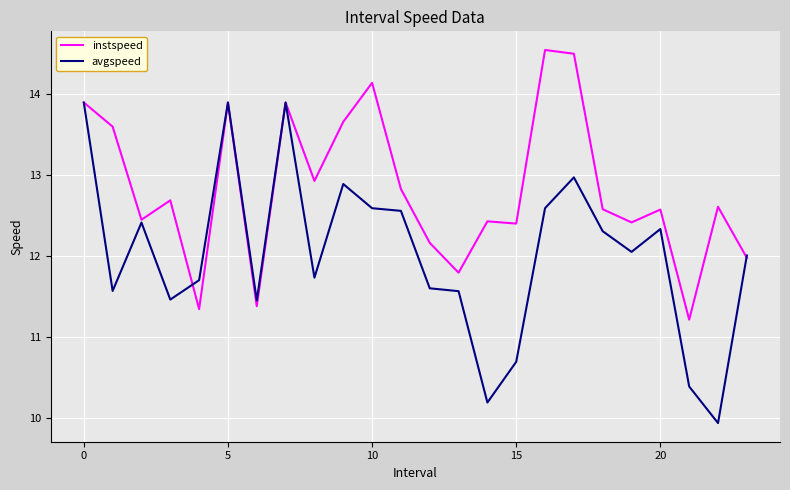

At how many categories does at least one series exceed 11?

24